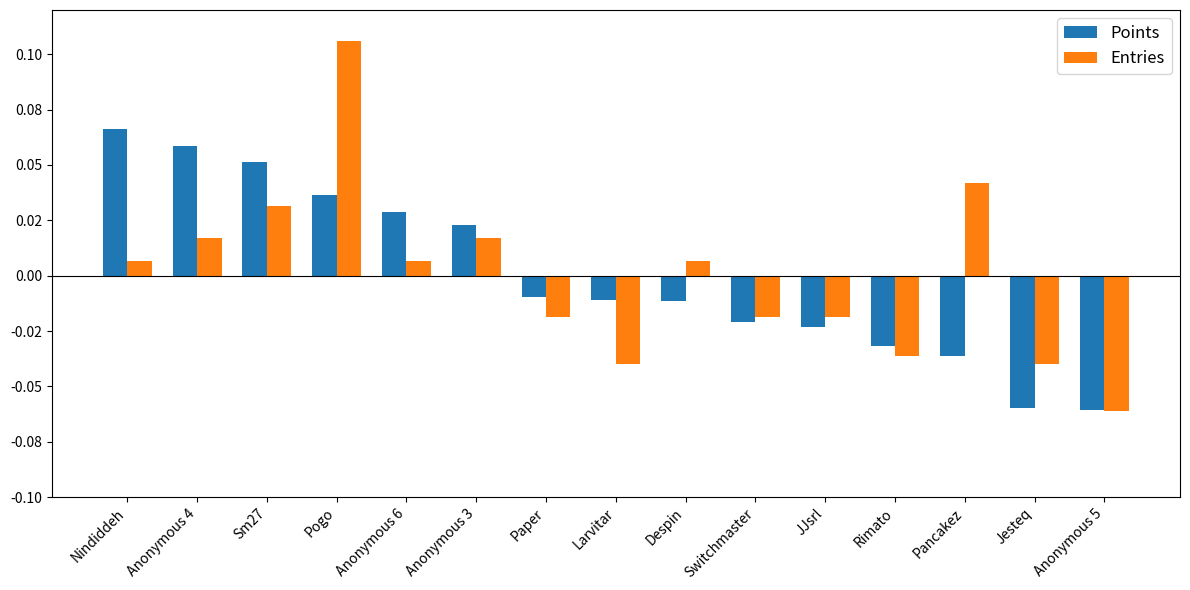

Are the bars horizontal?

No